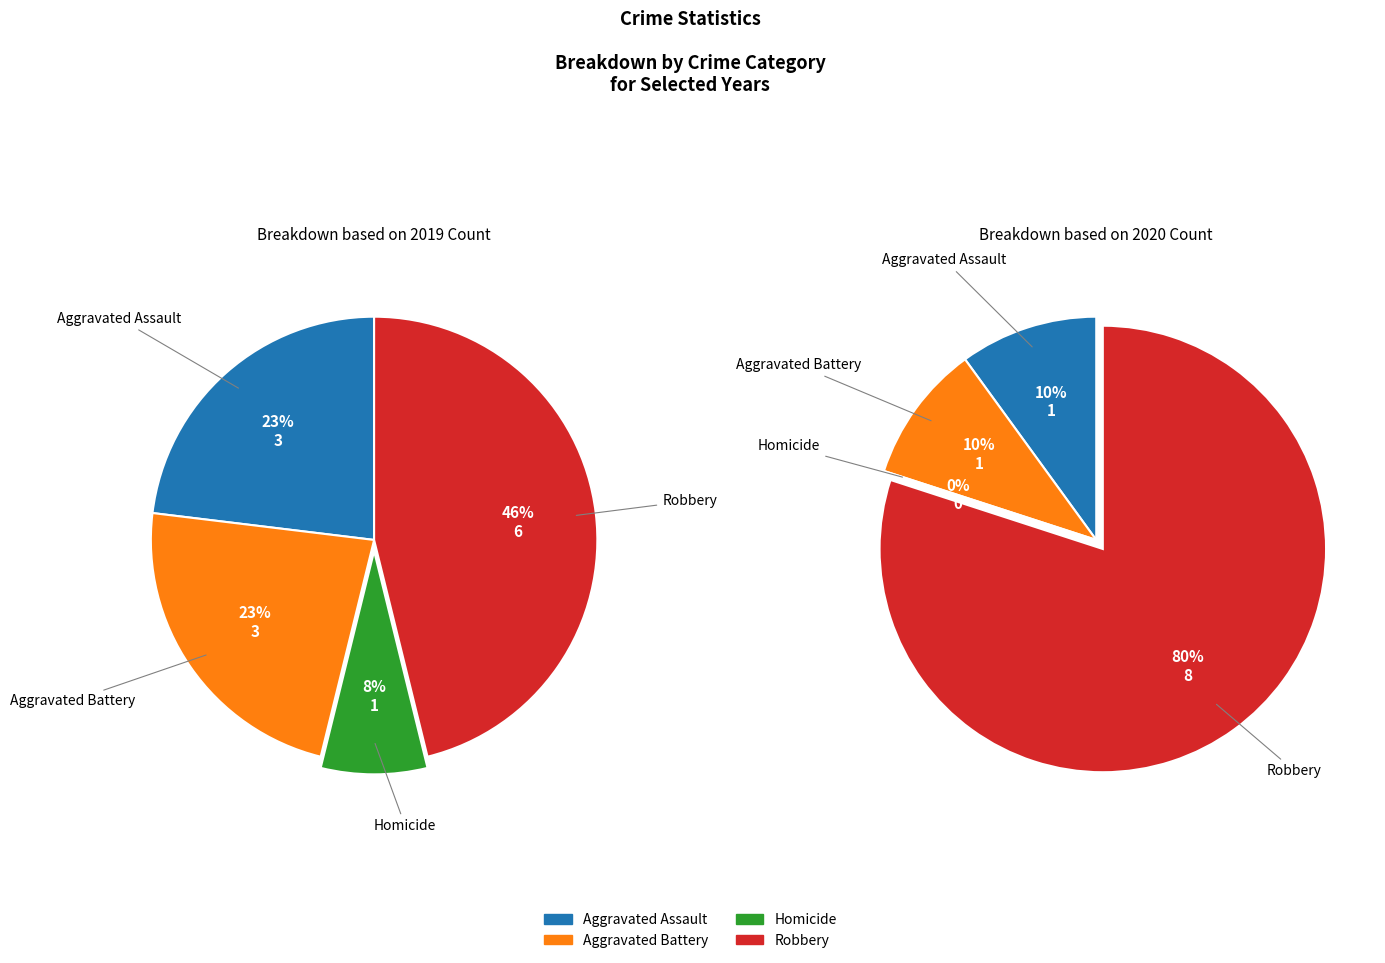

Rank the series at 2 from lowest to highest value.

values_2020, values_2019